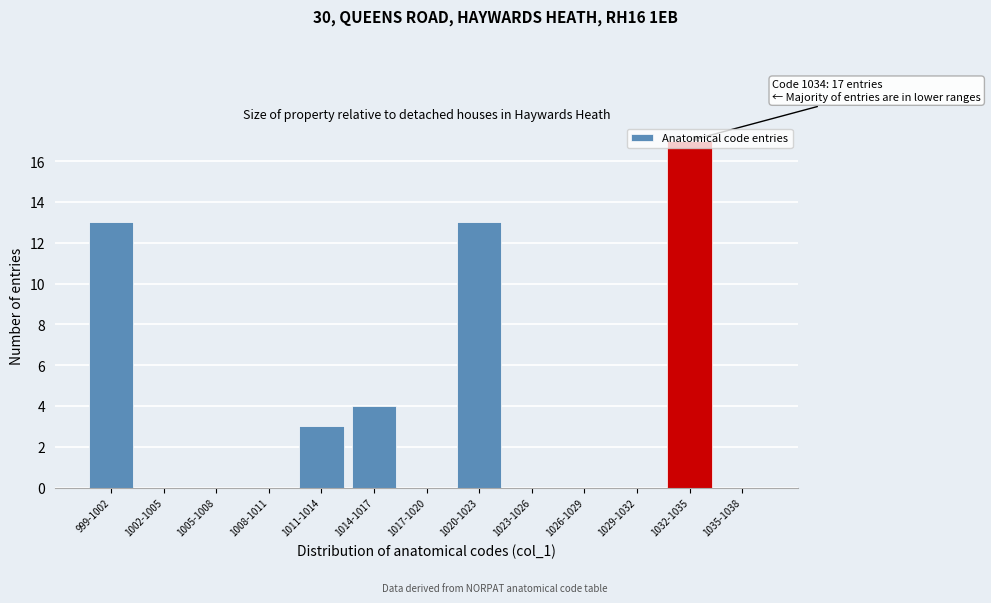

Which label corresponds to the largest value in the chart?

1032-1035